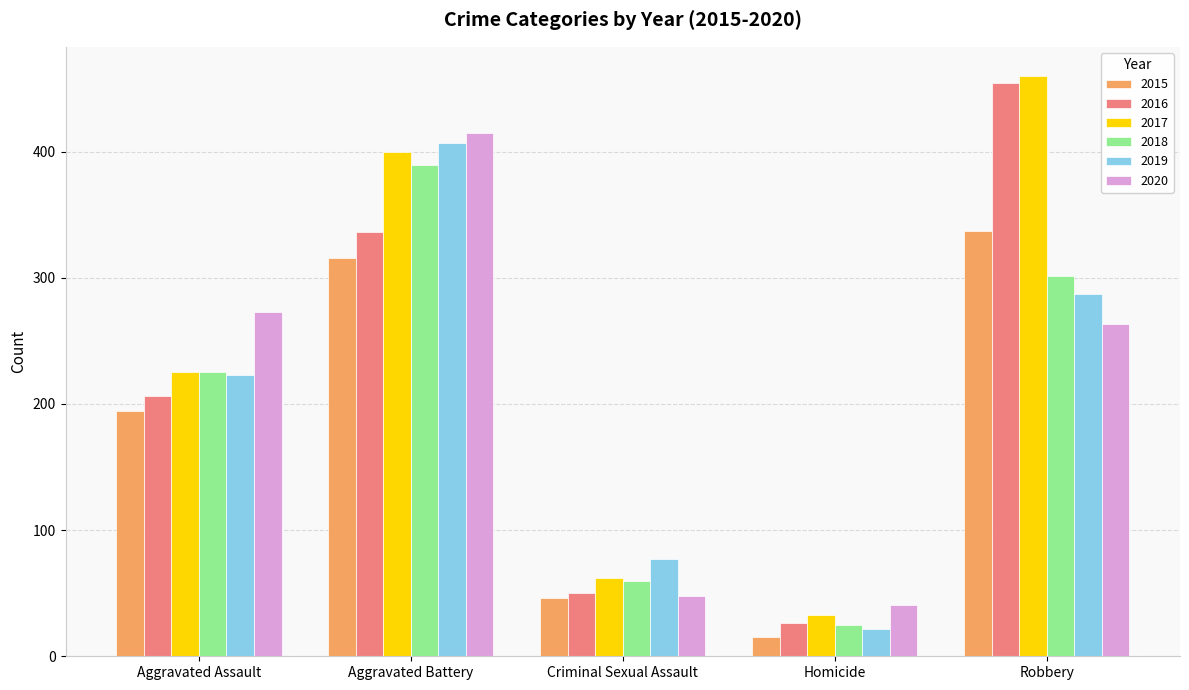

Which series has the largest range (max minus min)?

2016